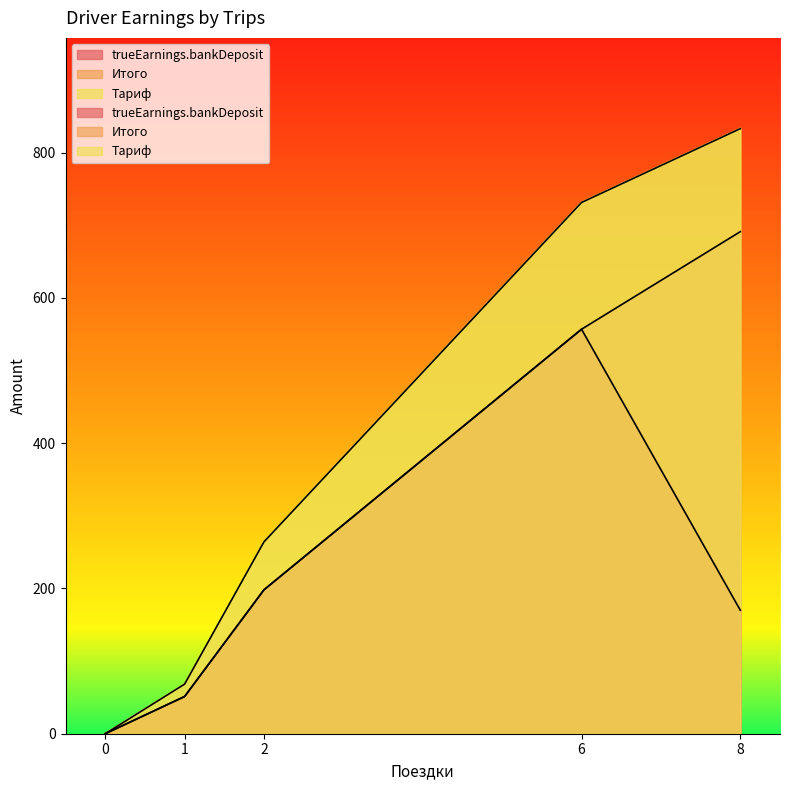

At which label does trueEarnings.bankDeposit reach its peak?

6